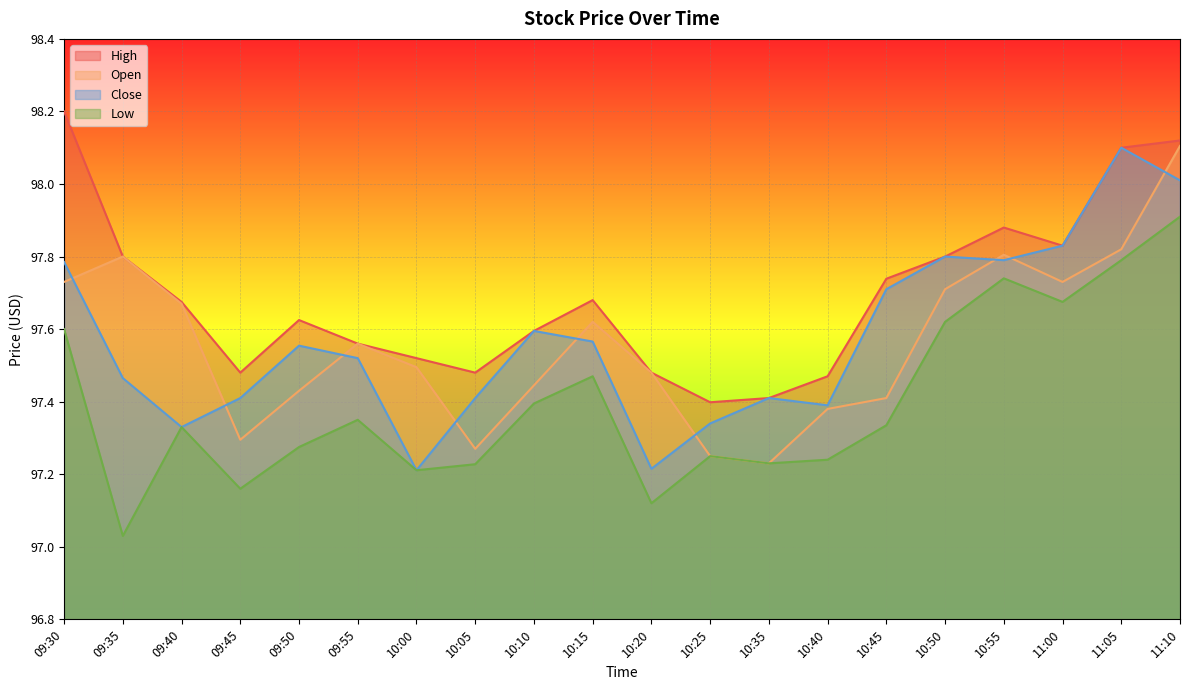

True or false: Open and Low cross at least once.

False